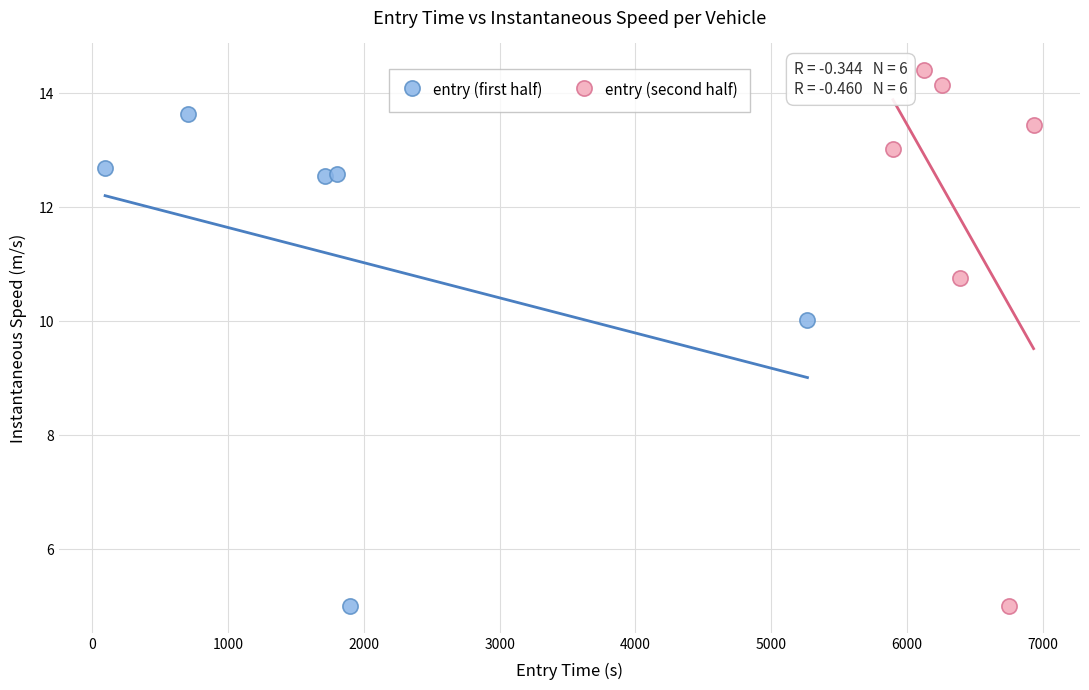

Which series has the widest spread of Y values?

entry (second half)